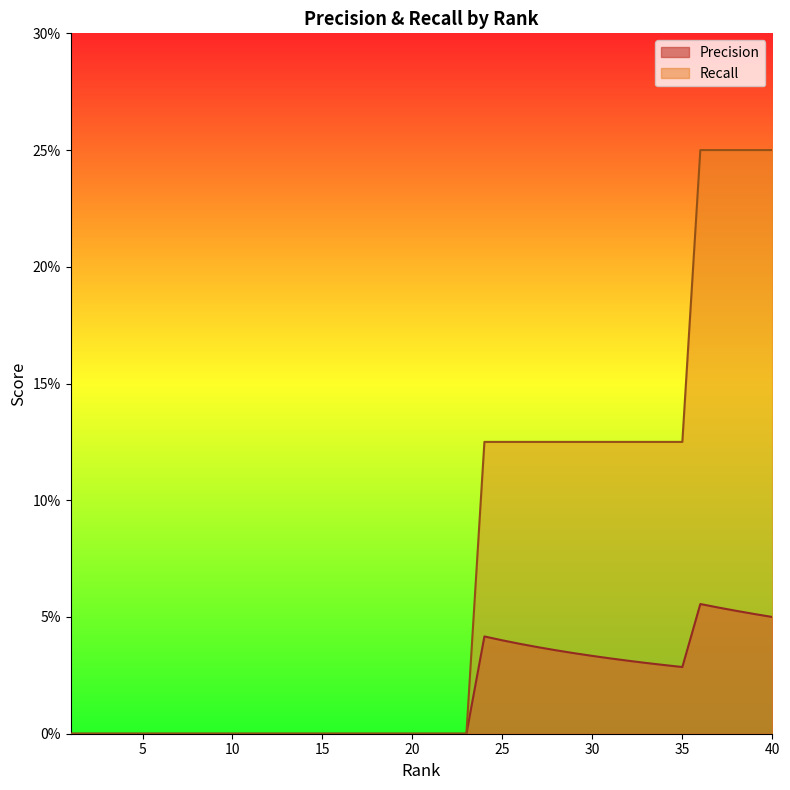

Is it true that Precision equals -0.0 at 4?

False